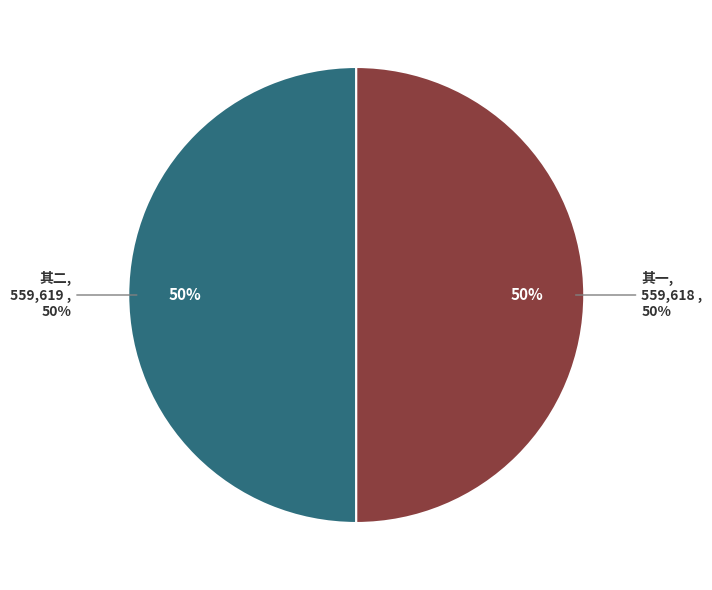

What is the ratio of the value at 读贺太保及三昧和尚述水神冯元帅显迹受戒文二首 其二 to the value at 读贺太保及三昧和尚述水神冯元帅显迹受戒文二首 其一?

1.0